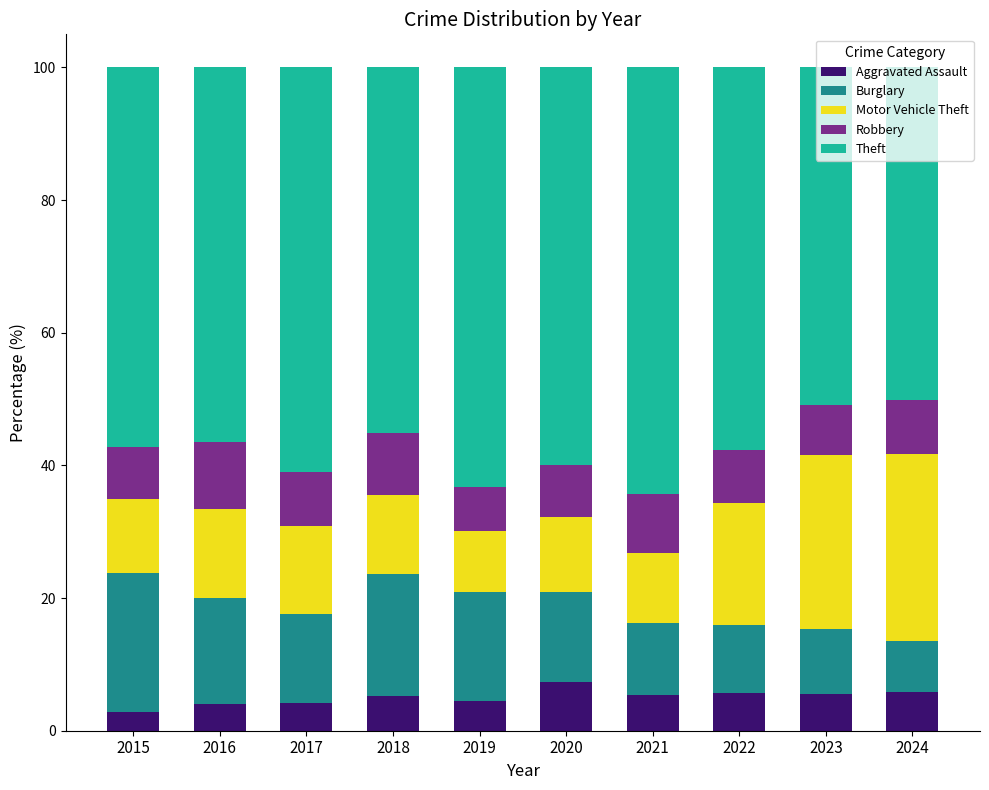

What is the difference between the maximum and minimum values in the Aggravated Assault series?

4.5